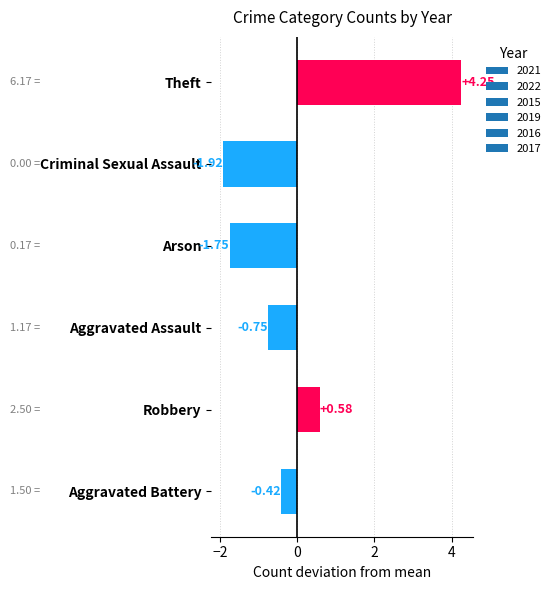

Between Criminal Sexual Assault and Arson, which is larger?

Arson